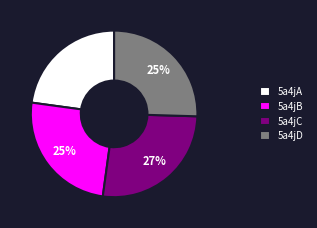

Is the sum of 5a4jA and 5a4jD greater than half?

No